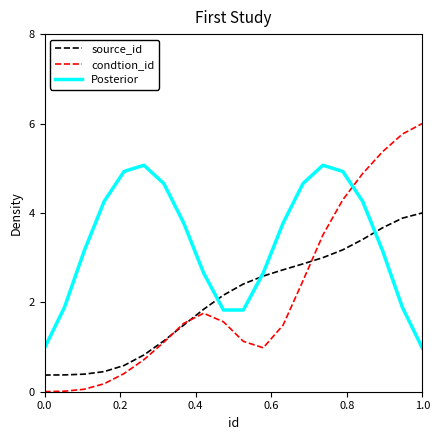

What is the minimum value for Posterior?

1.0